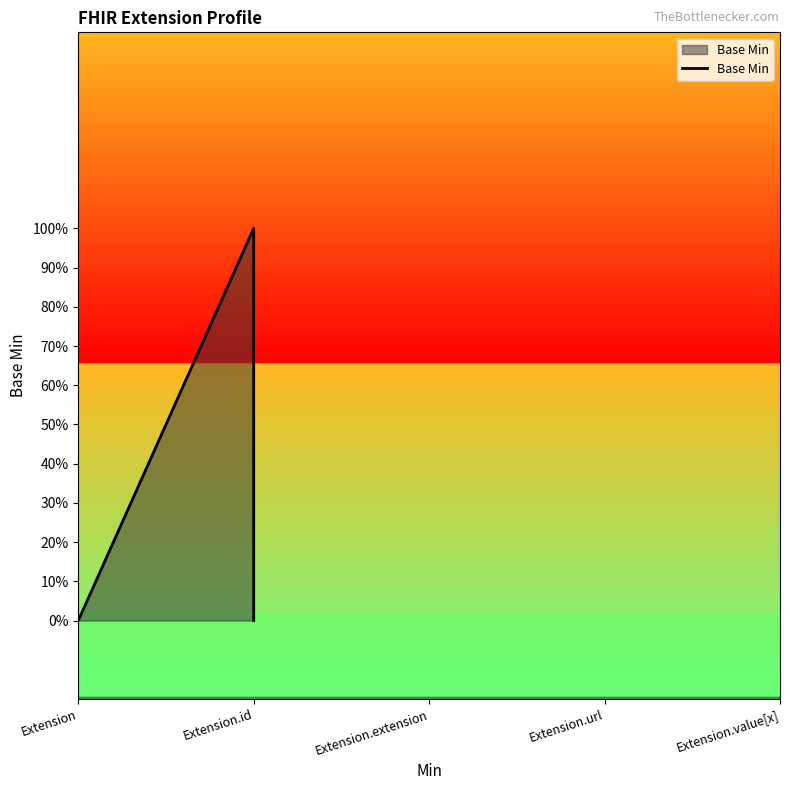

How many data points does each series have?

5